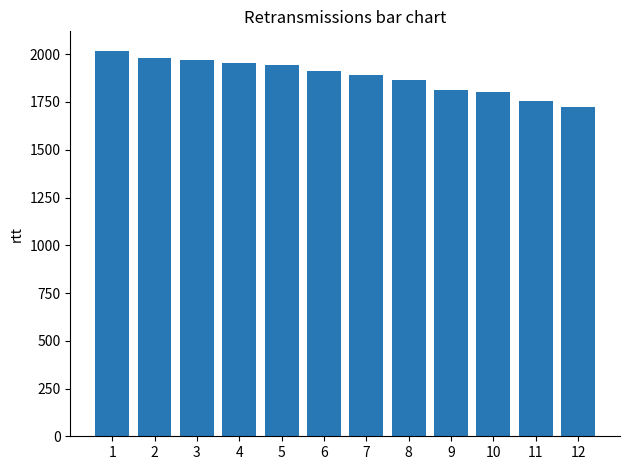

What is the difference between the values at 10 and 4?

154